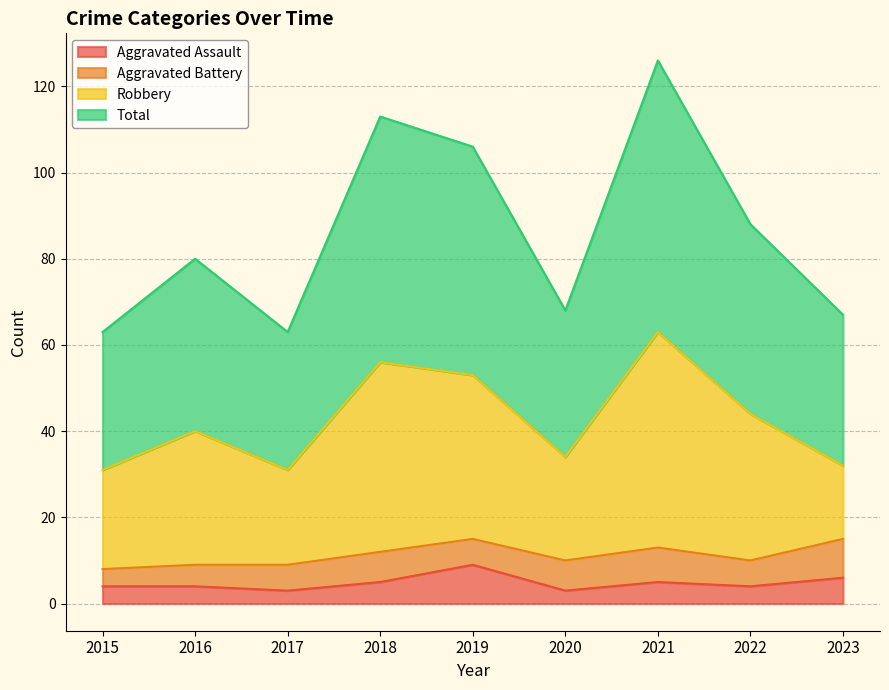

True or false: Aggravated Assault and Total intersect in this chart.

False